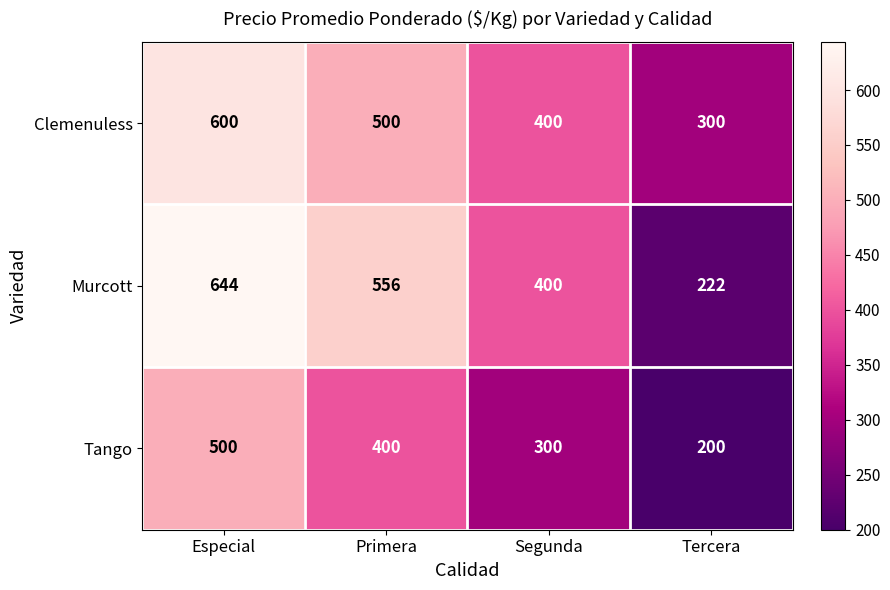

What is the minimum value shown in the chart?

200